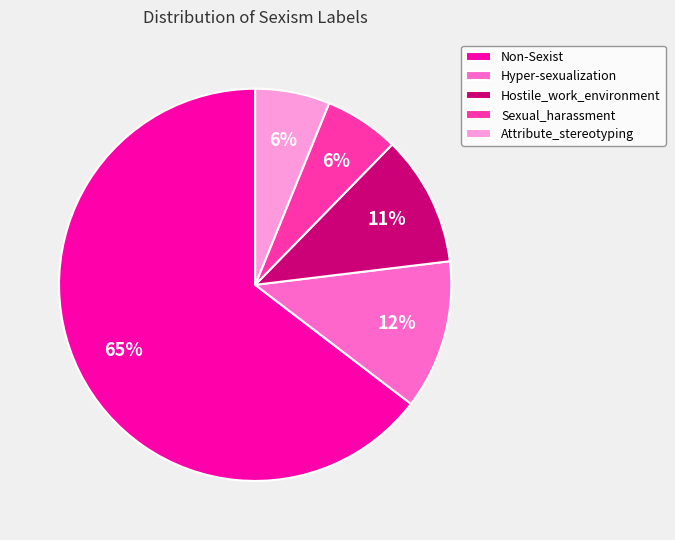

What is the ratio of the value at Attribute_stereotyping to the value at Hyper-sexualization?

0.5